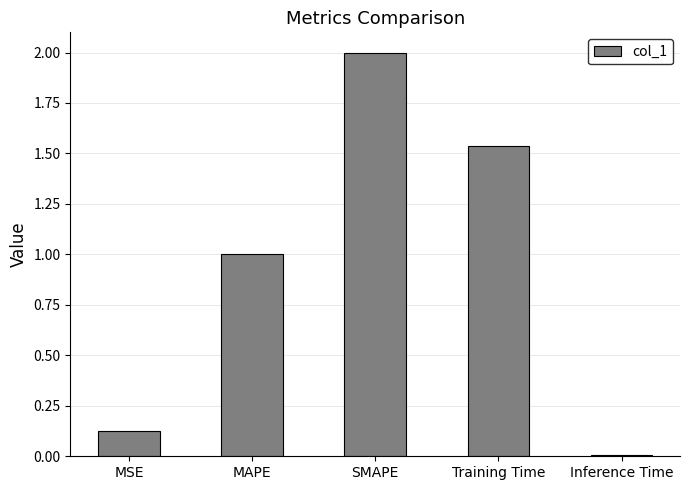

Which has a higher value, MAPE or Training Time?

Training Time